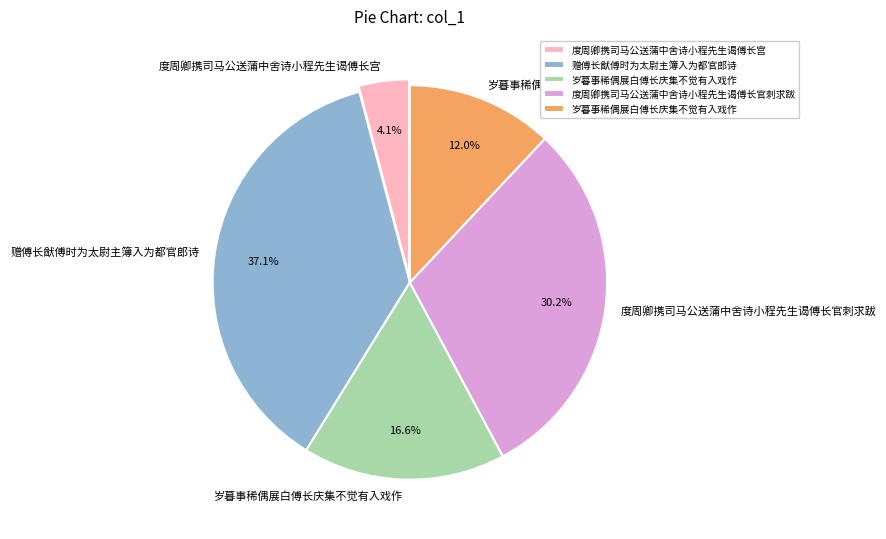

Is there a majority slice in this chart?

No